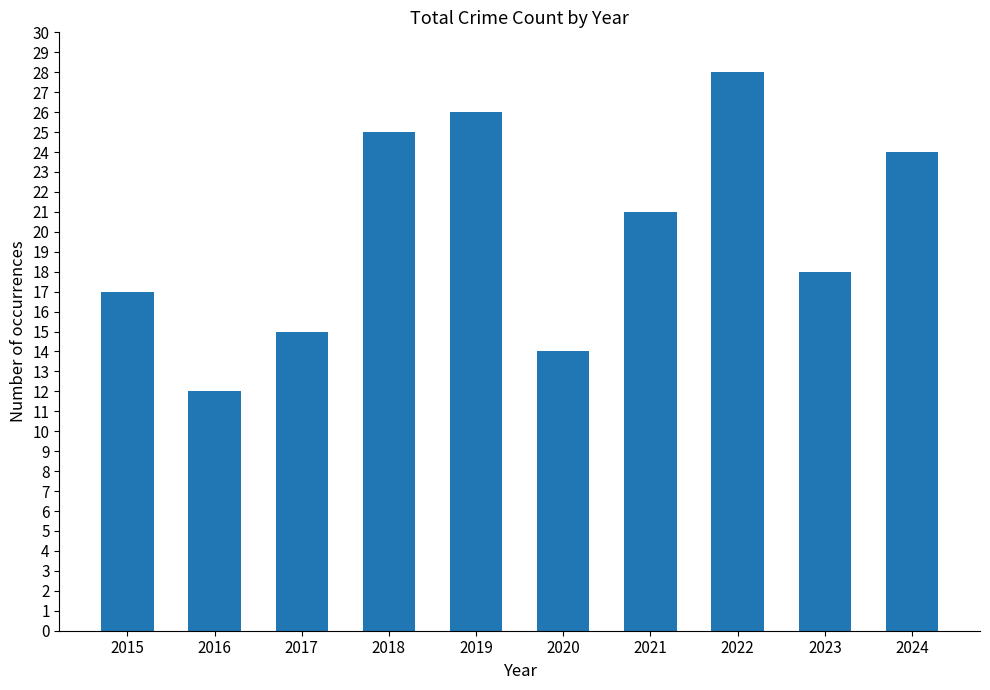

How many series are shown in this chart?

1